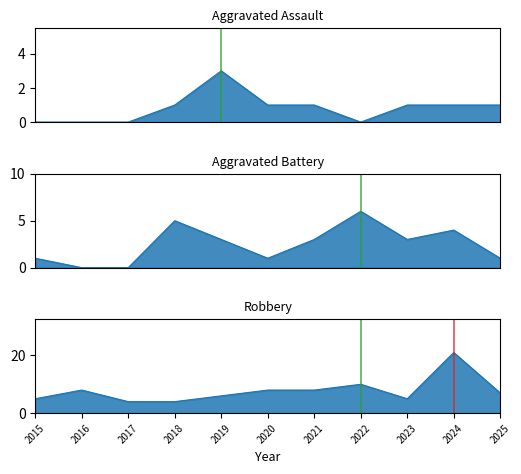

At which category is the sum across all series the highest?

2024